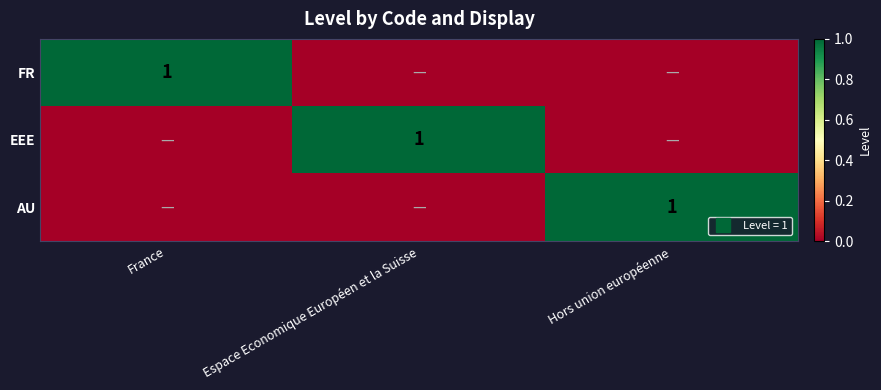

Is it true that EEE equals 0 at Hors union européenne?

False